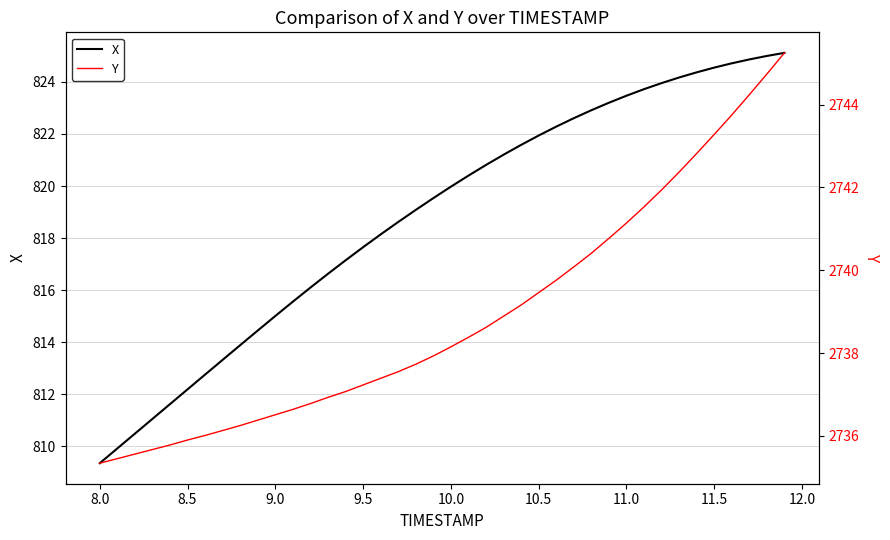

What is the average value of the X series?

818.8